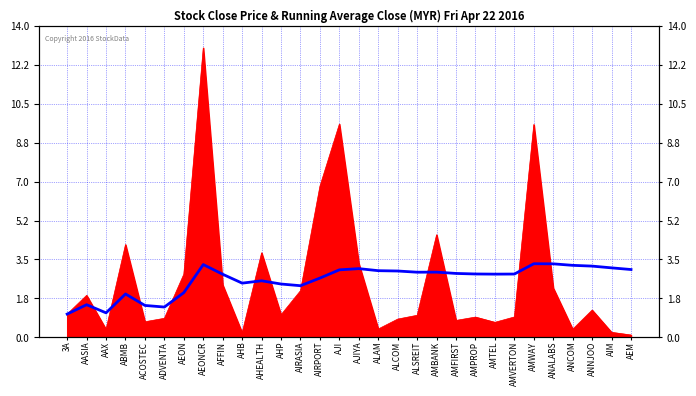

What position from the left is AHB?

10